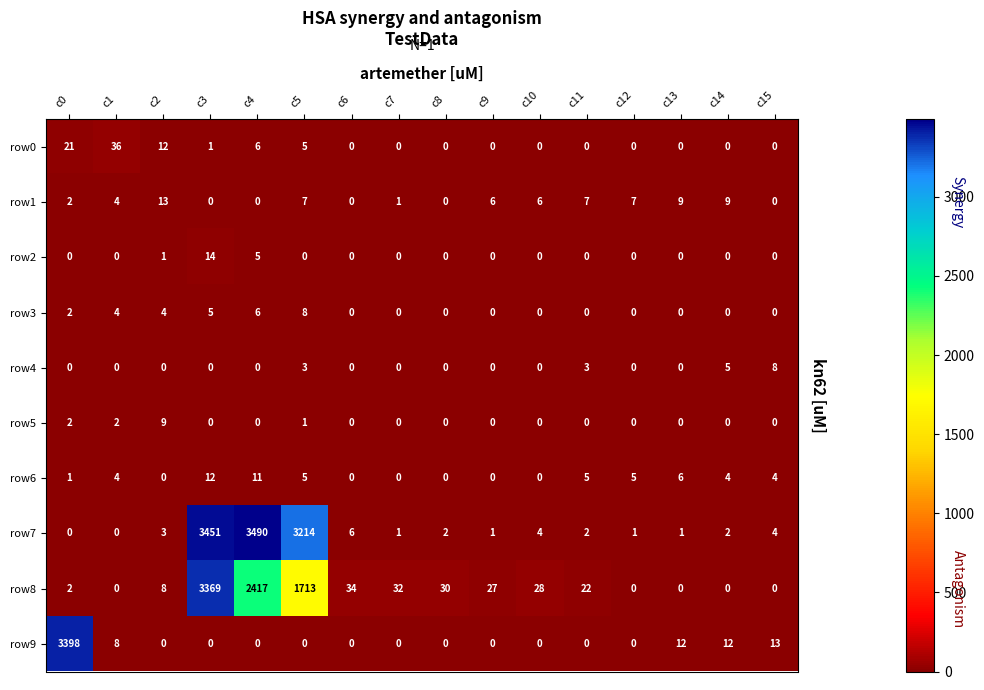

Is it true that row9 equals 8 at c1?

True